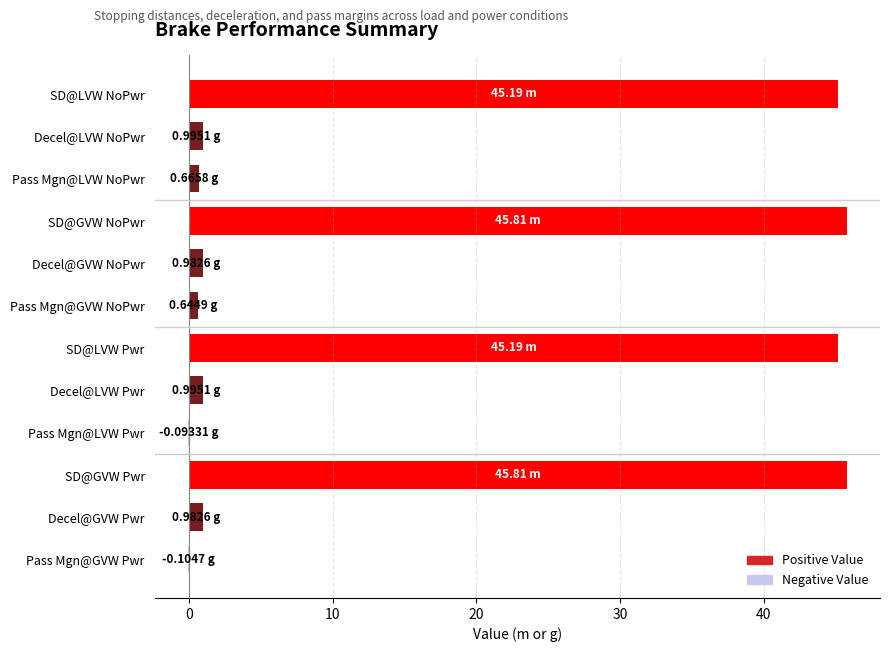

What is the sum of all values?

187.1